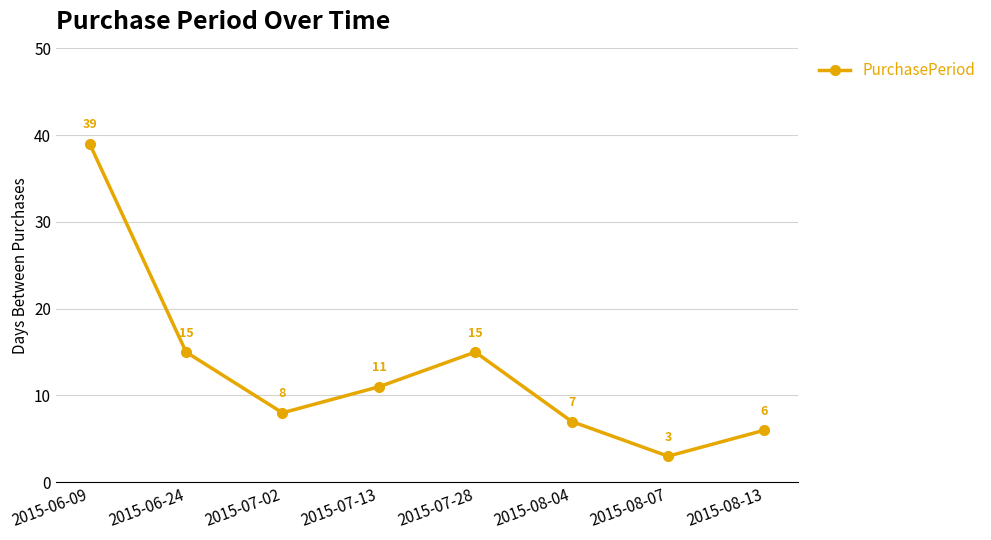

What is the difference between the second highest and second lowest values?

9